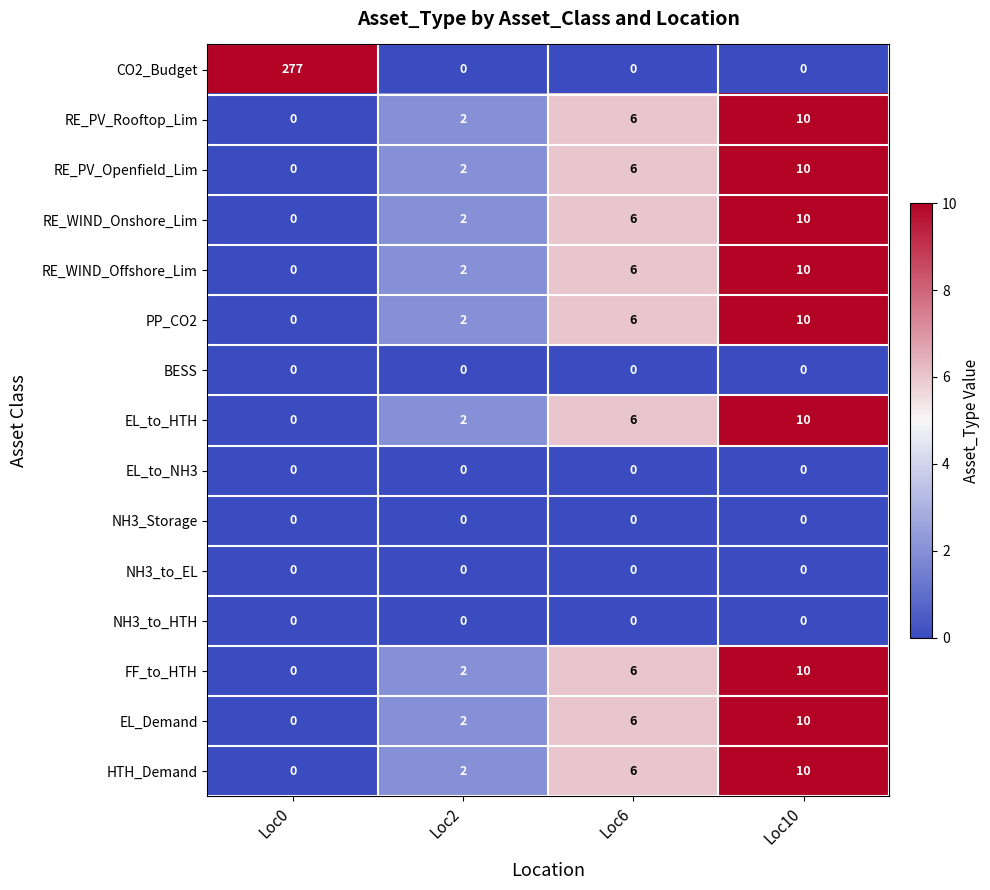

Which series has the widest spread of values?

CO2_Budget